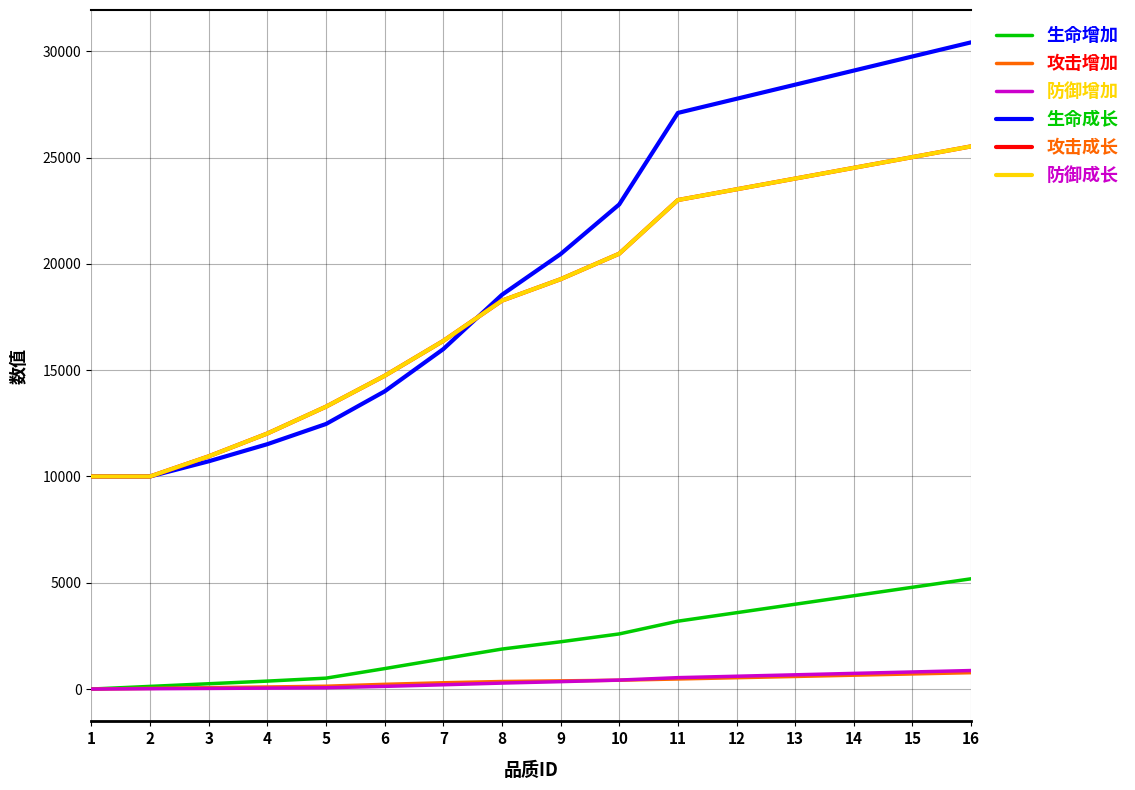

Is this an area chart (filled region under the line)?

No